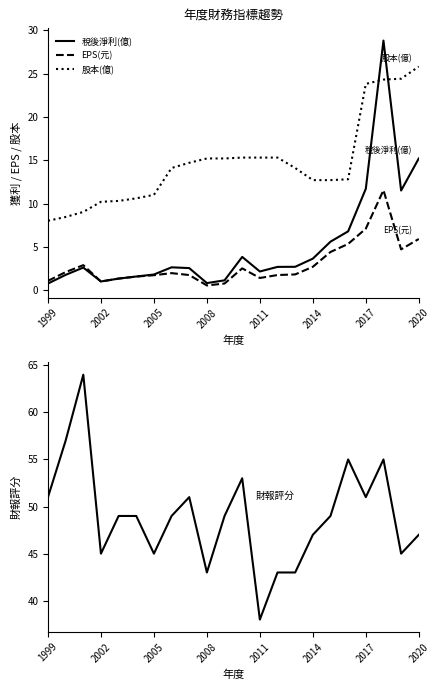

What is the smallest value displayed?

0.6